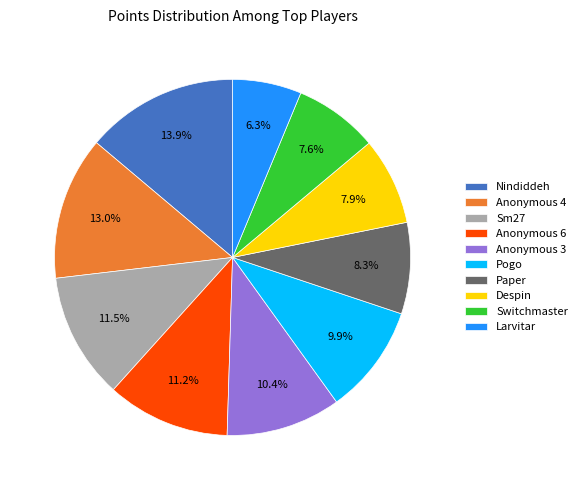

To the nearest percent, what percentage of the pie is Pogo?

10%